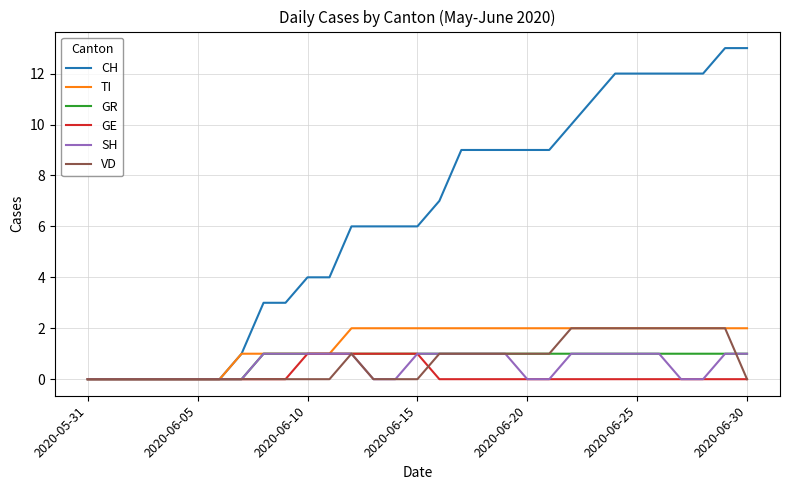

Which series has the widest spread of values?

CH